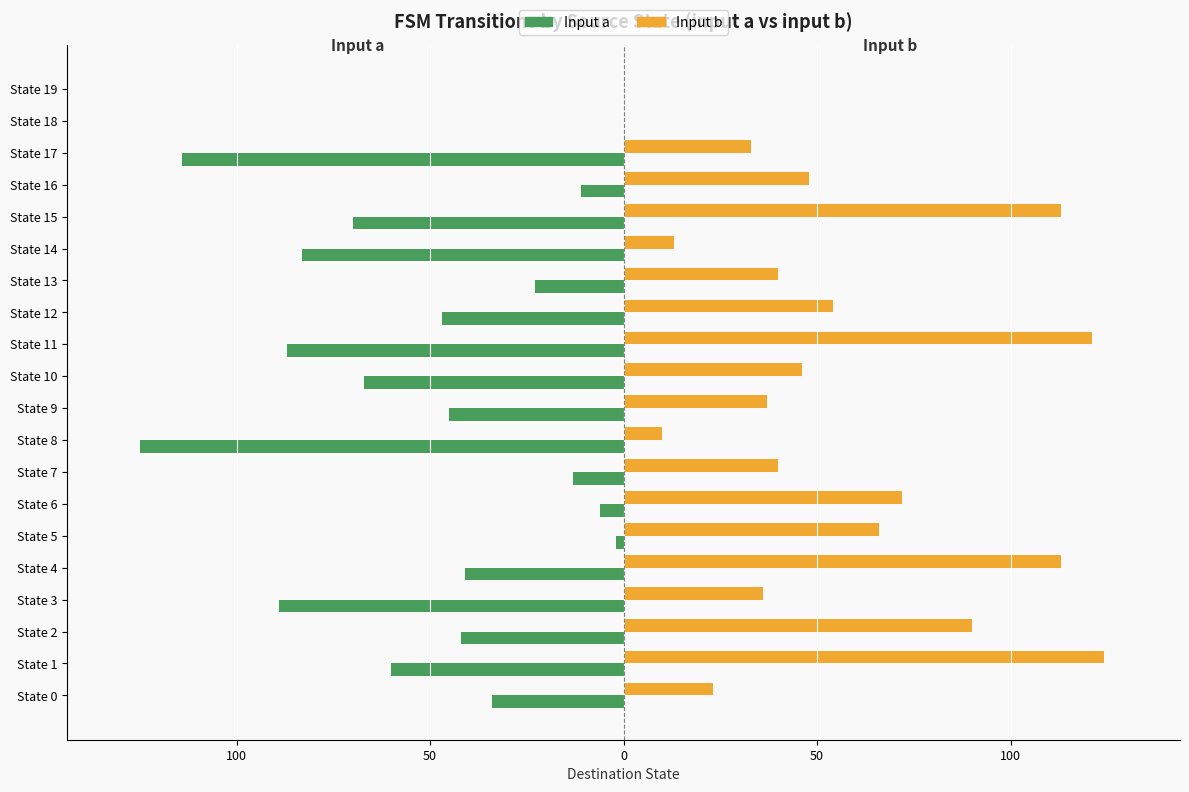

How many bars are there in total?

40